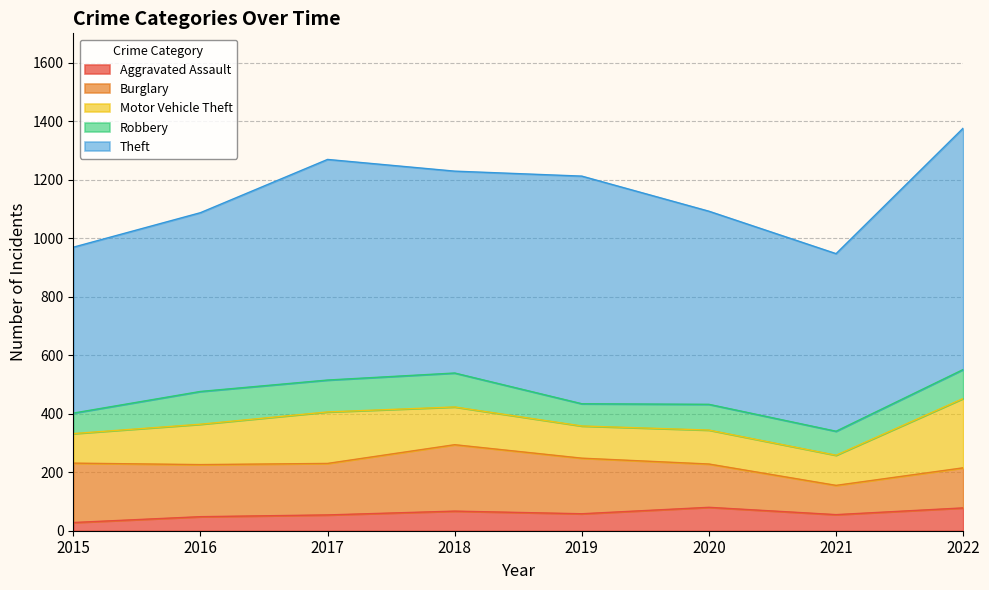

Where is Aggravated Assault nearest to the value 54?

2017